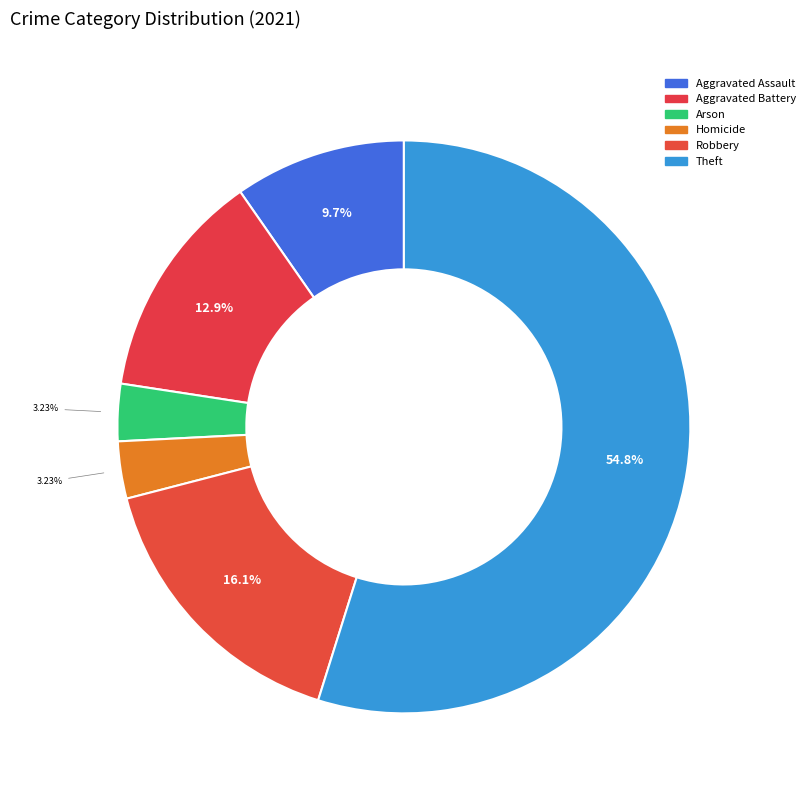

How many slices are in this pie chart?

6